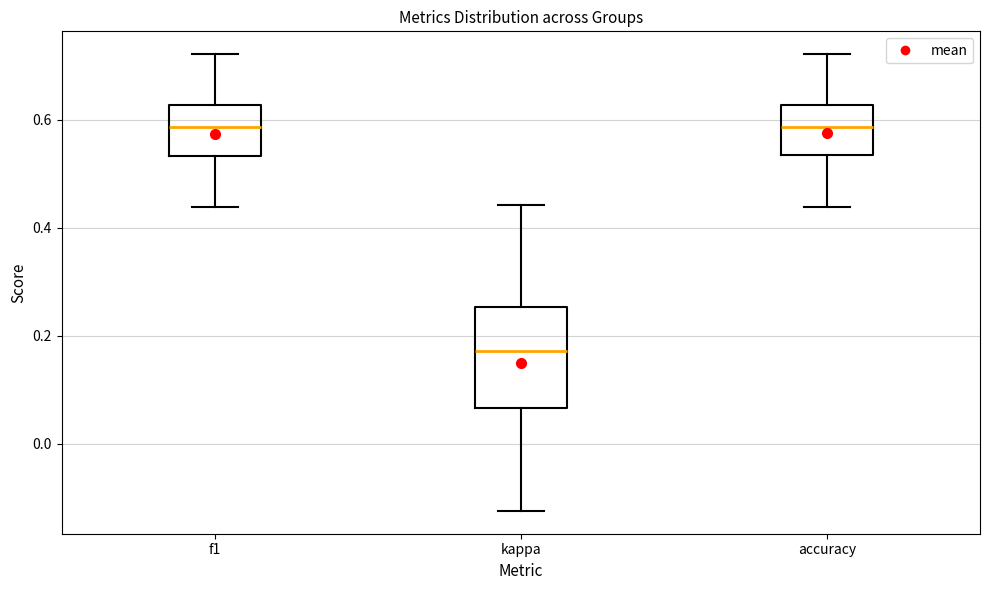

Reading left to right, transcribe this box plot: for each box, give where its median line is, the range the box spans, and where its two whiskers end, as read against the y-axis. The values are not printed on the chart, so give them approximately, as read against the axis.

f1: median 0.58, box 0.54 to 0.62, whiskers 0.44 to 0.72
kappa: median 0.18, box 0.06 to 0.26, whiskers -0.12 to 0.44
accuracy: median 0.58, box 0.54 to 0.62, whiskers 0.44 to 0.72